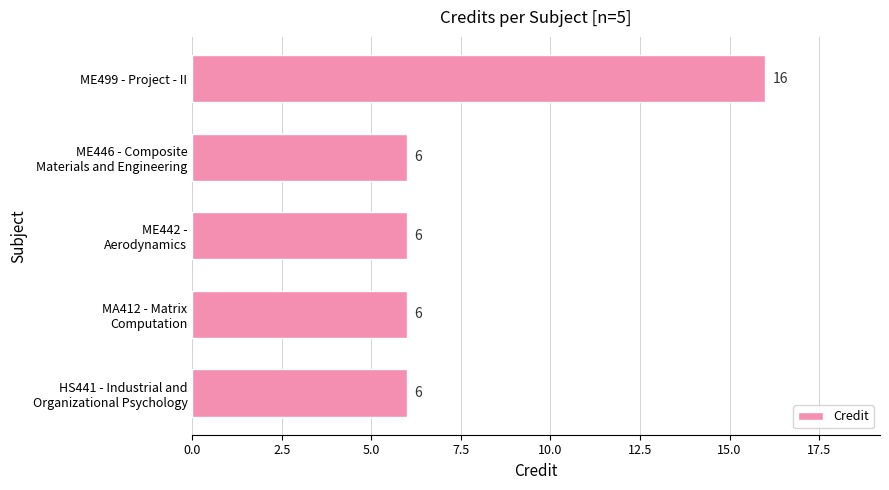

Which label corresponds to the largest value in the chart?

ME499 - Project - II